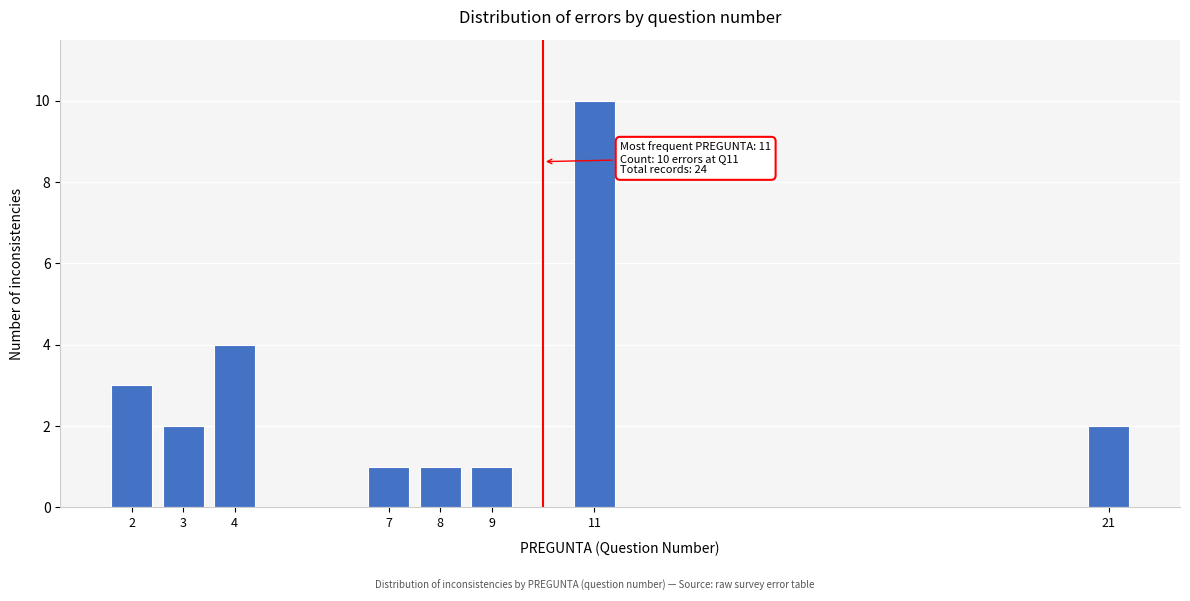

Reading left to right, extract all data points from this chart.

3	2	4	1	1	1	10	2